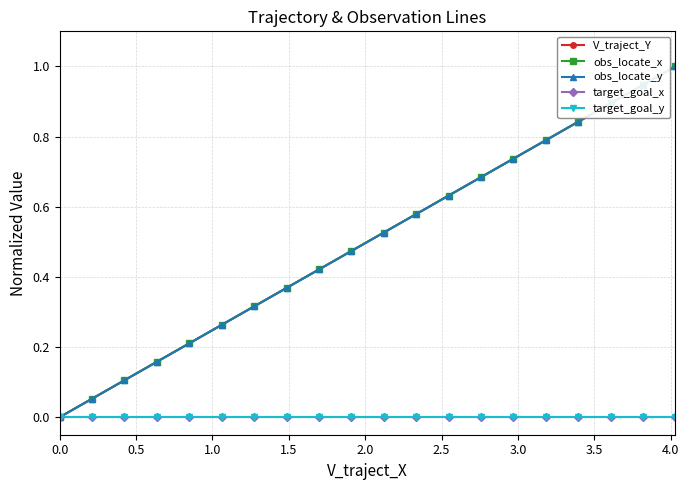

Which series ends up on top after the final intersection of obs_locate_x and V_traject_Y?

V_traject_Y